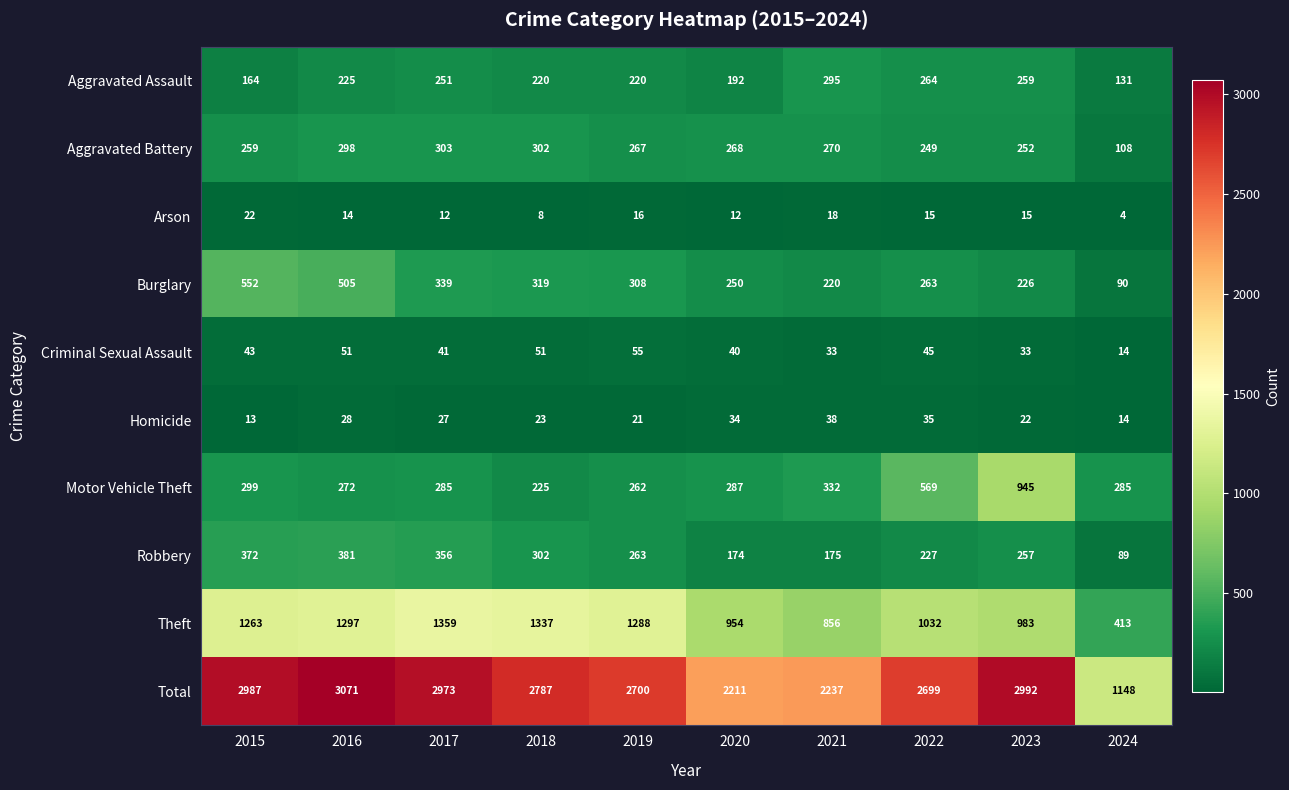

The value of Homicide at 2022 is 21. True or false?

False